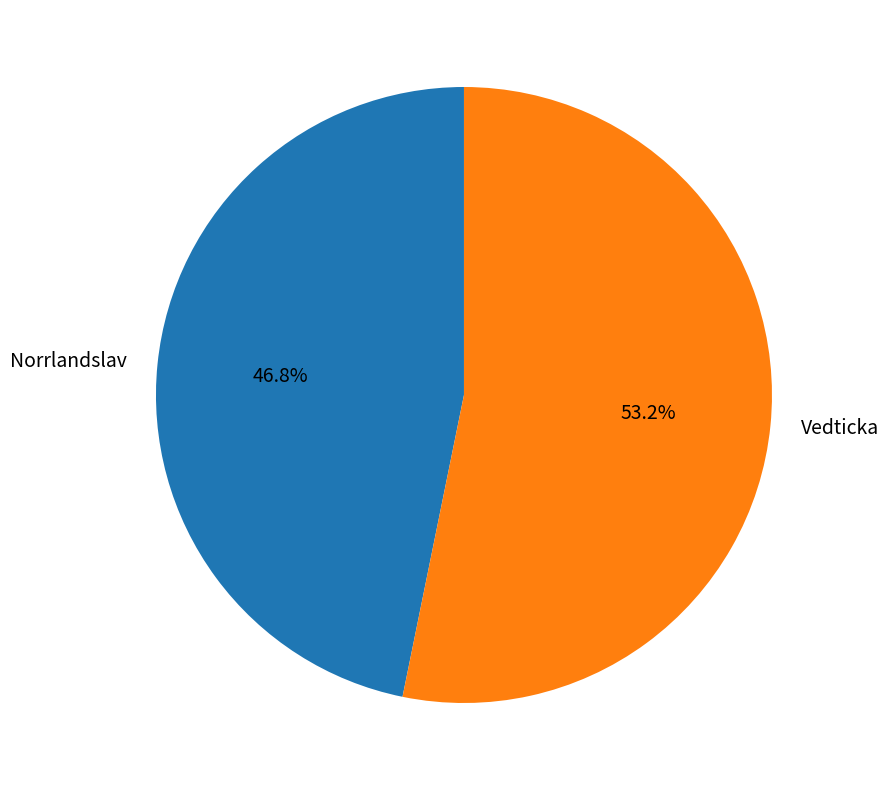

Do Vedticka and Norrlandslav together represent more than half of the pie?

Yes